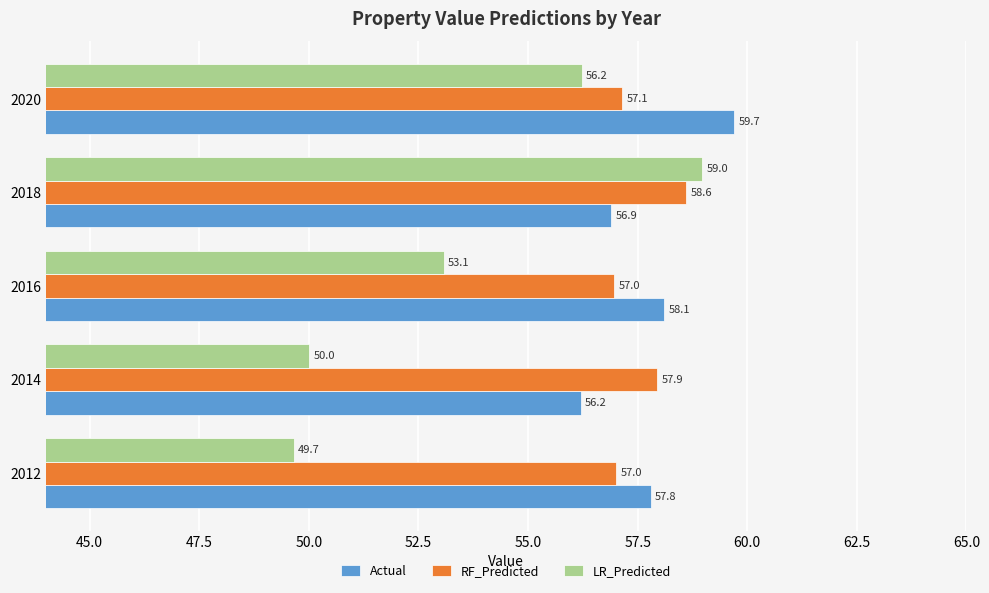

What is the maximum value shown in the chart?

59.7